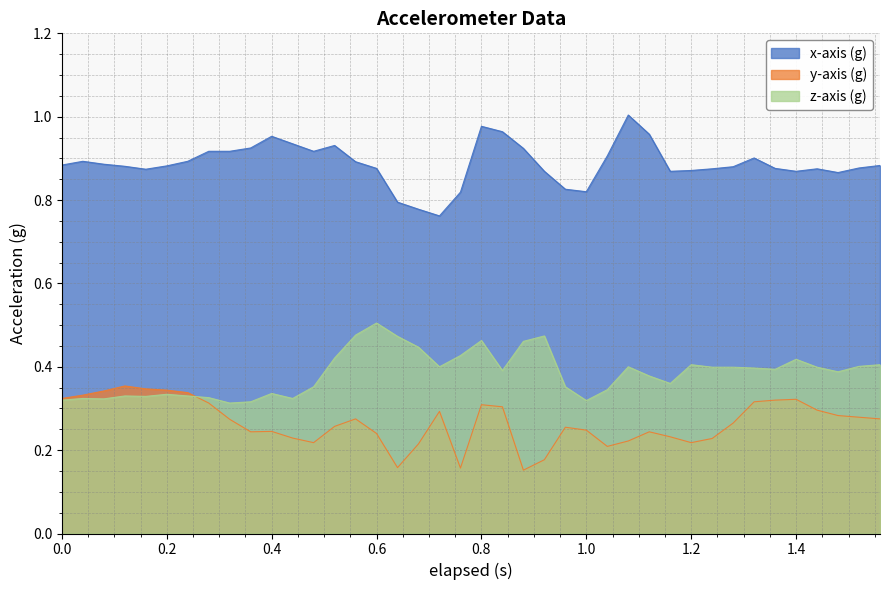

The z-axis (g) series shows 0.3 at 0.16. True or false?

True